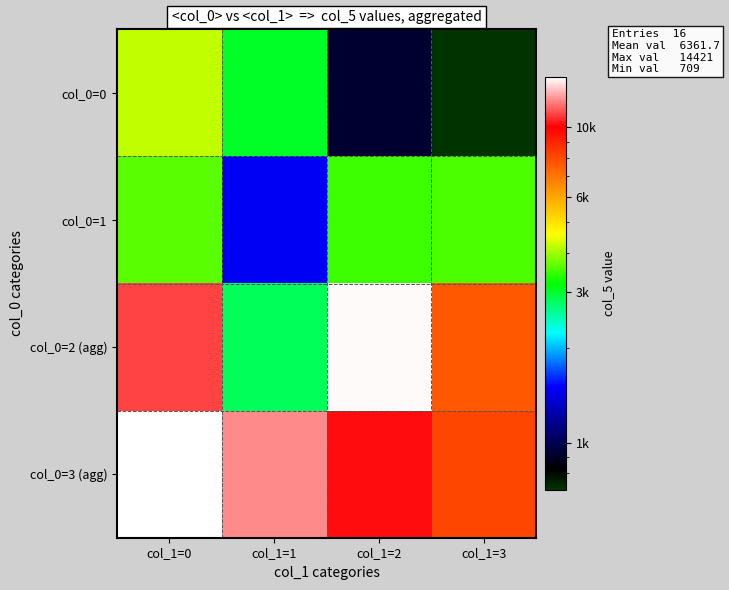

Reading left to right, list all the values displayed in this chart.

col_0=0: col_1=0=4210	col_1=1=3016	col_1=2=929	col_1=3=709
col_0=1: col_1=0=3621	col_1=1=1478	col_1=2=3488	col_1=3=3568
col_0=2 (agg): col_1=0=11054	col_1=1=2820	col_1=2=14318	col_1=3=7678
col_0=3 (agg): col_1=0=14421	col_1=1=12169	col_1=2=10222	col_1=3=8086